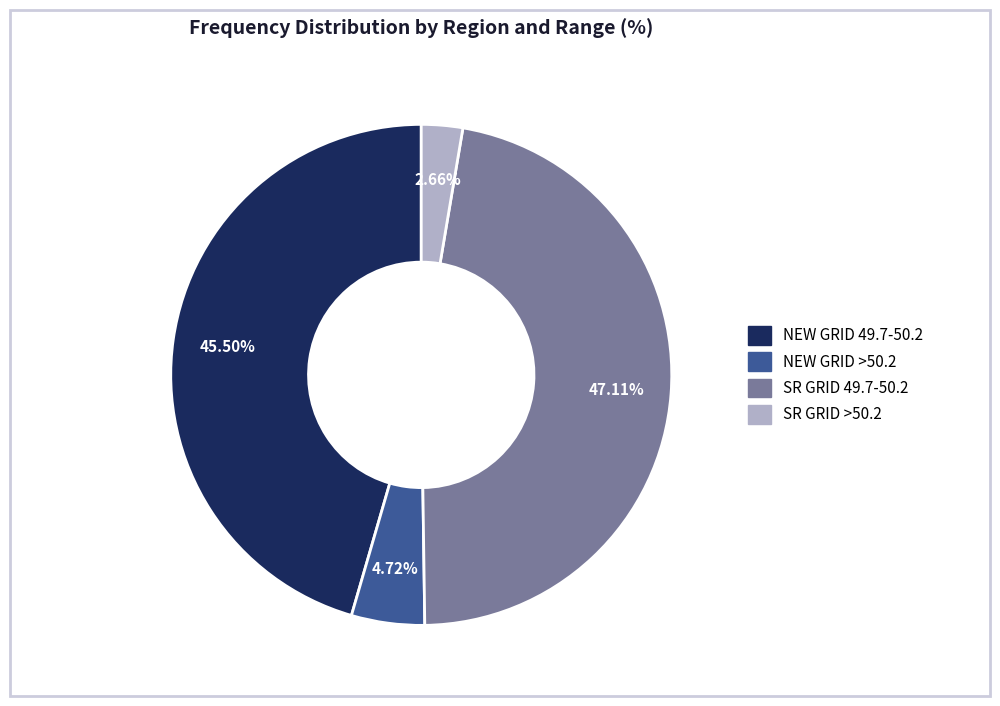

How many segments does this pie chart have?

4